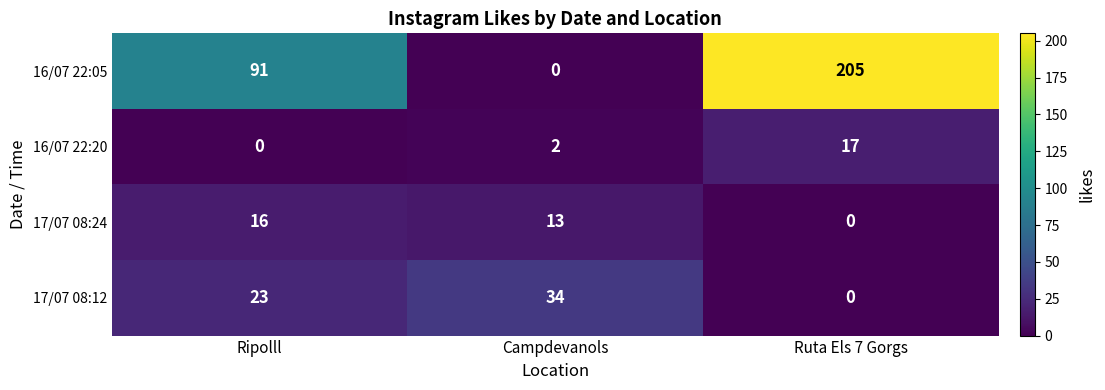

At which category is the sum across all series the highest?

Ruta Els 7 Gorgs